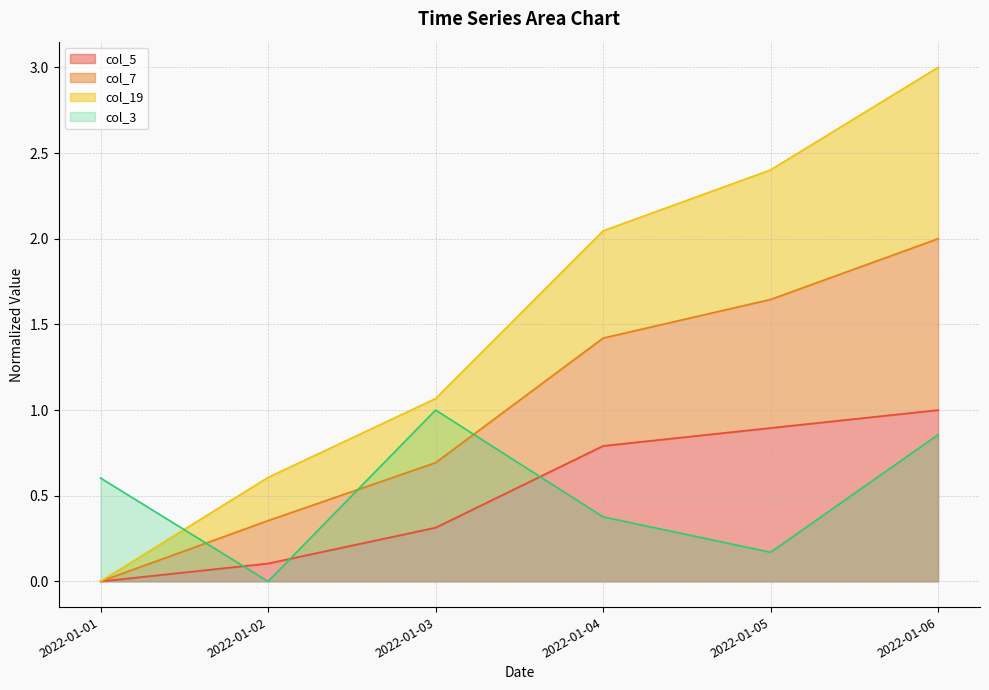

The col_5 series shows -0.4 at 2022-01-01. True or false?

False